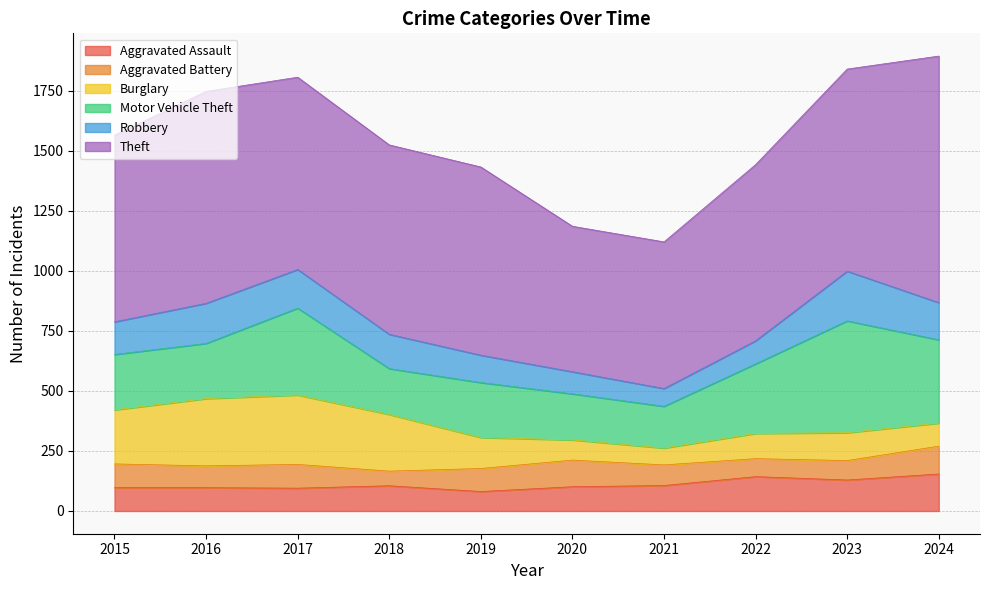

What are all the series names shown in the legend?

Aggravated Assault, Aggravated Battery, Burglary, Motor Vehicle Theft, Robbery, Theft